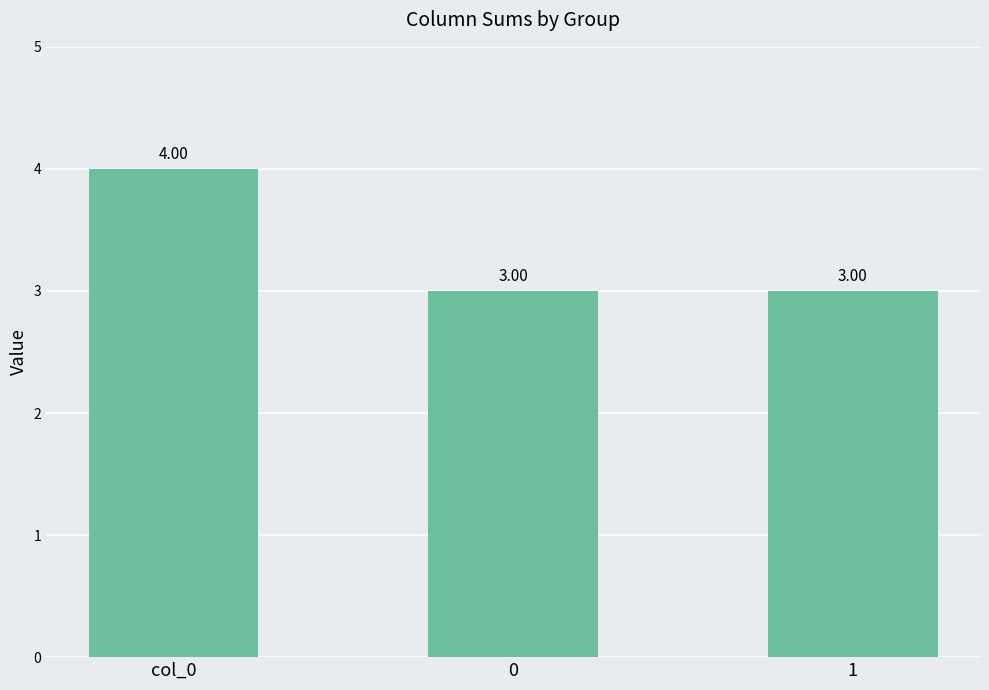

What is the sum of the values at 0 and col_0?

7